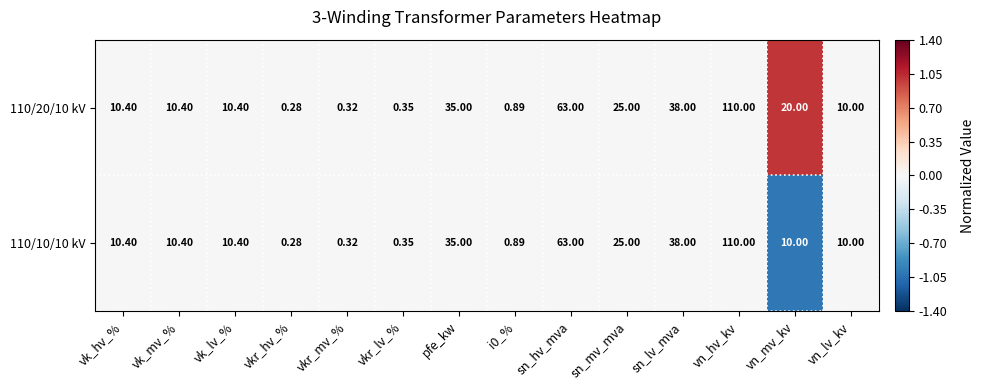

Where is 110/10/10 kV nearest to the value 55?

sn_hv_mva